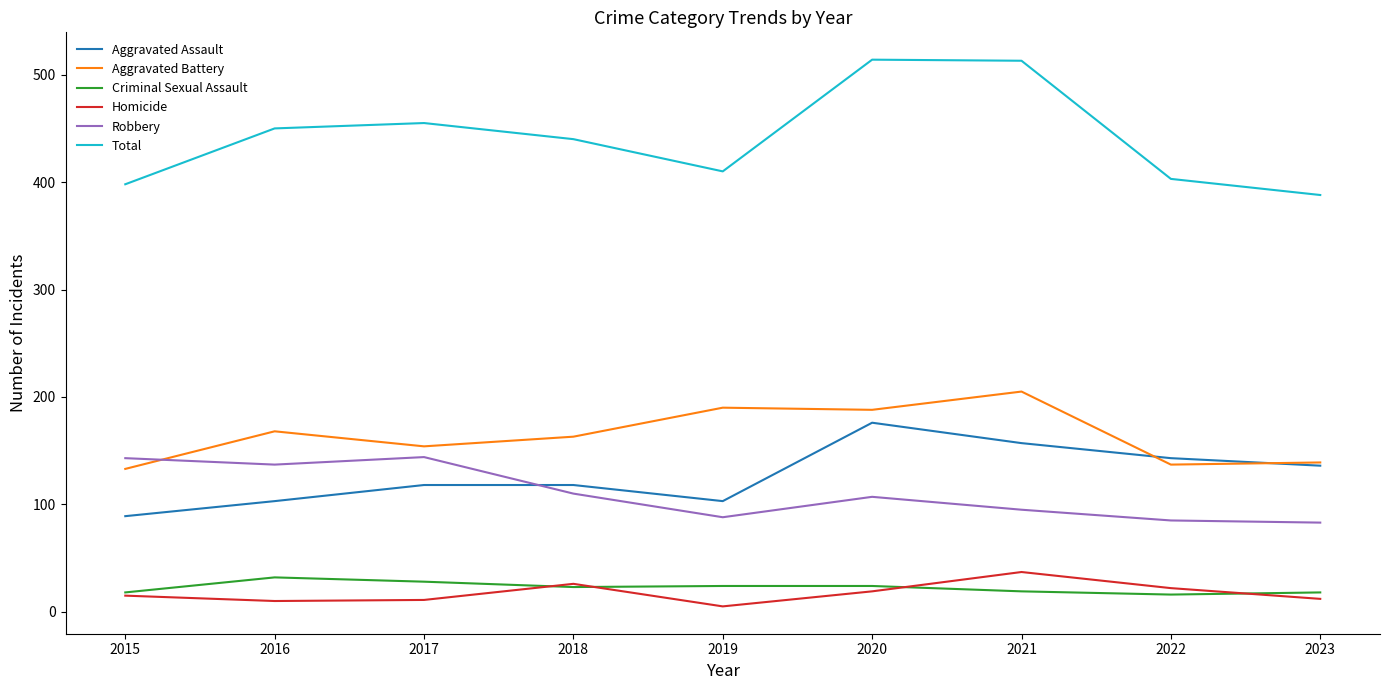

Which series has the largest total across all categories?

Total